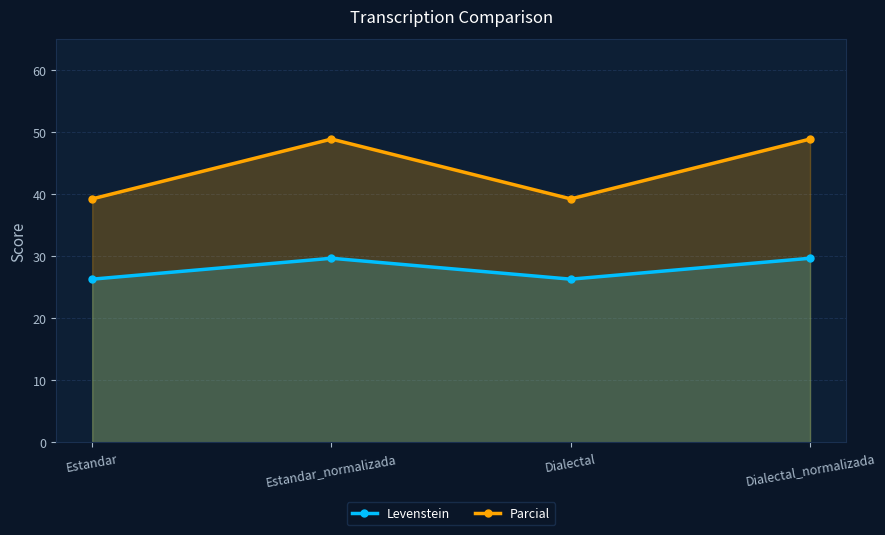

The value of Levenstein at Estandar is 45.9. True or false?

False